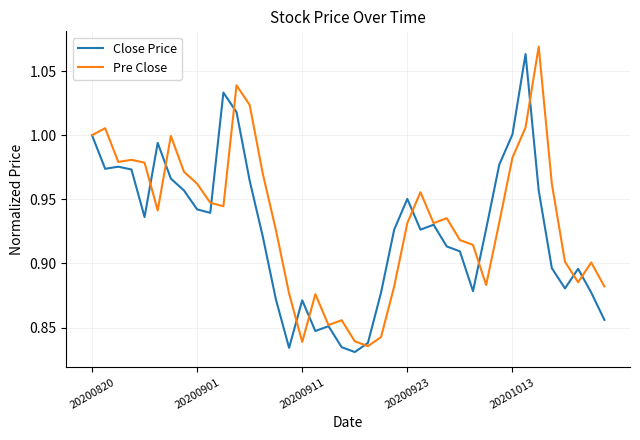

What are all the series names shown in the legend?

Close Price, Pre Close